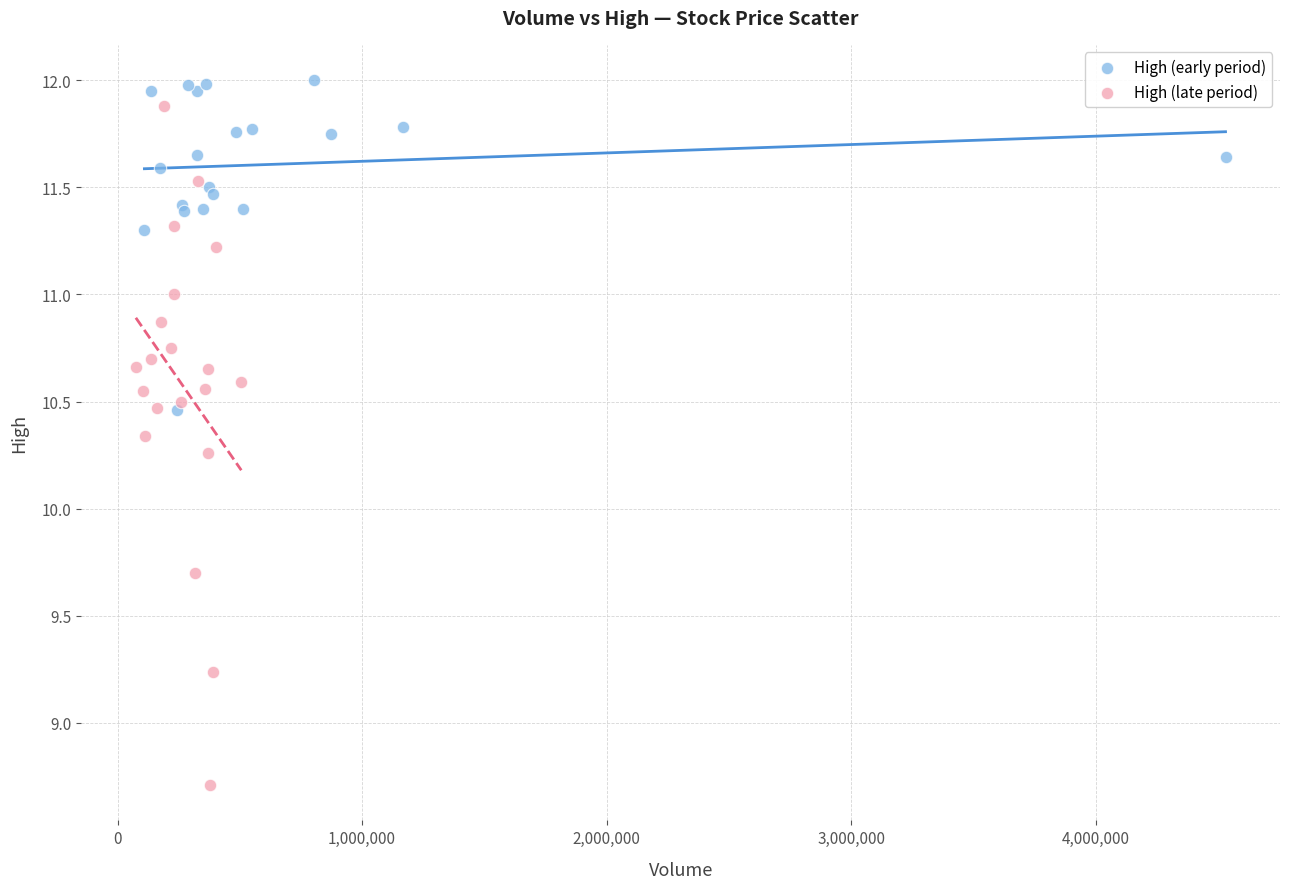

What are all the series names shown in the legend?

High (early period), High (late period)